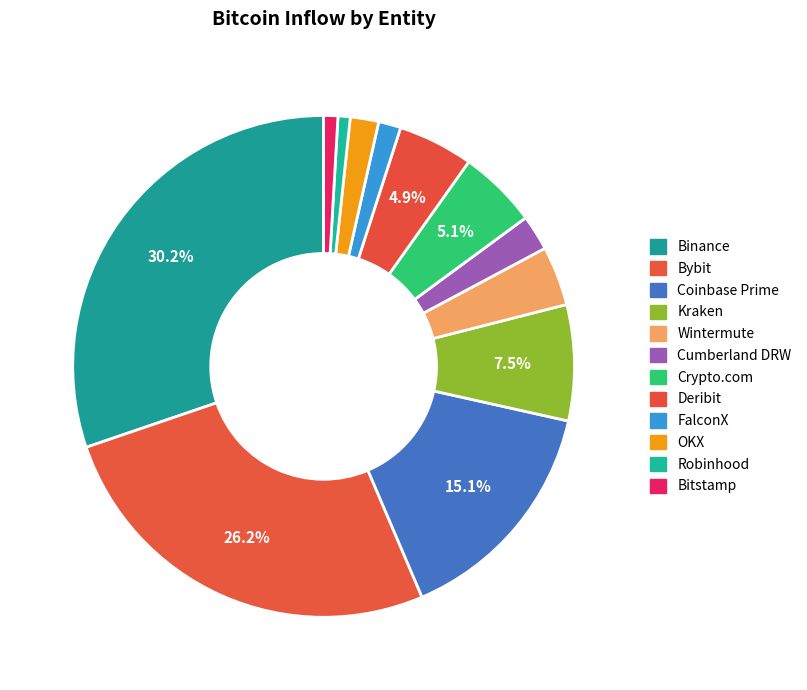

The Bybit slice represents 26% of the pie. True or false?

True